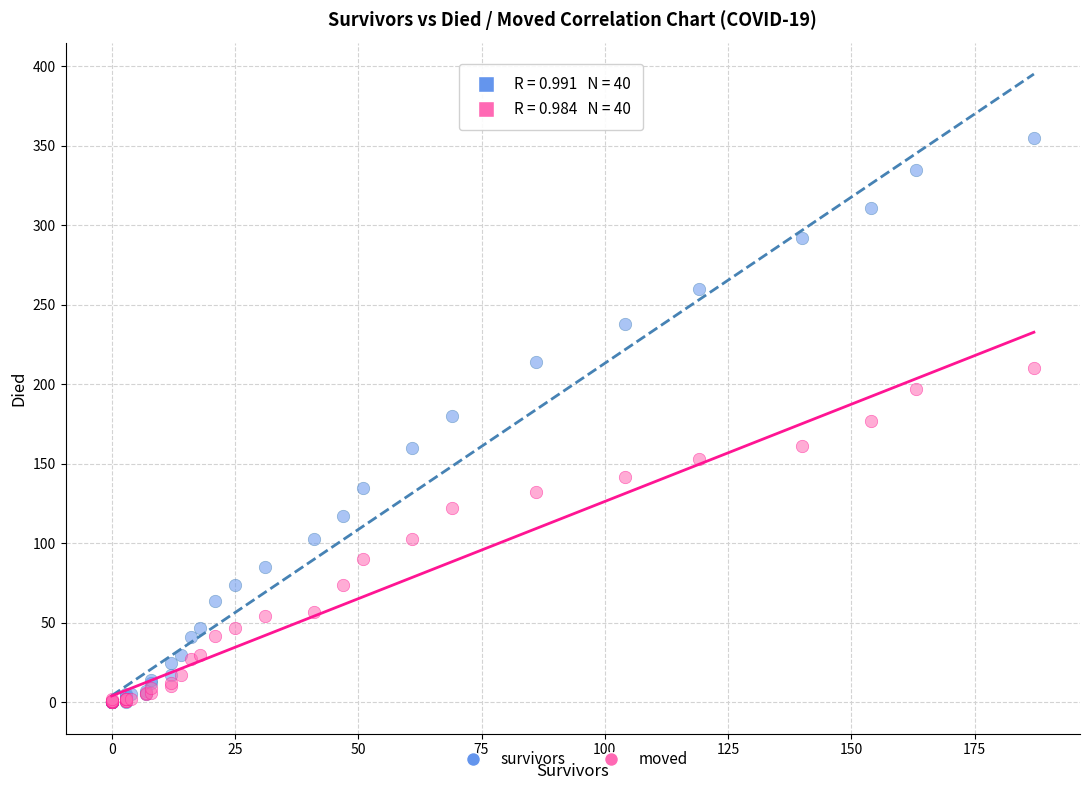

What are all the series names shown in the legend?

survivors, moved